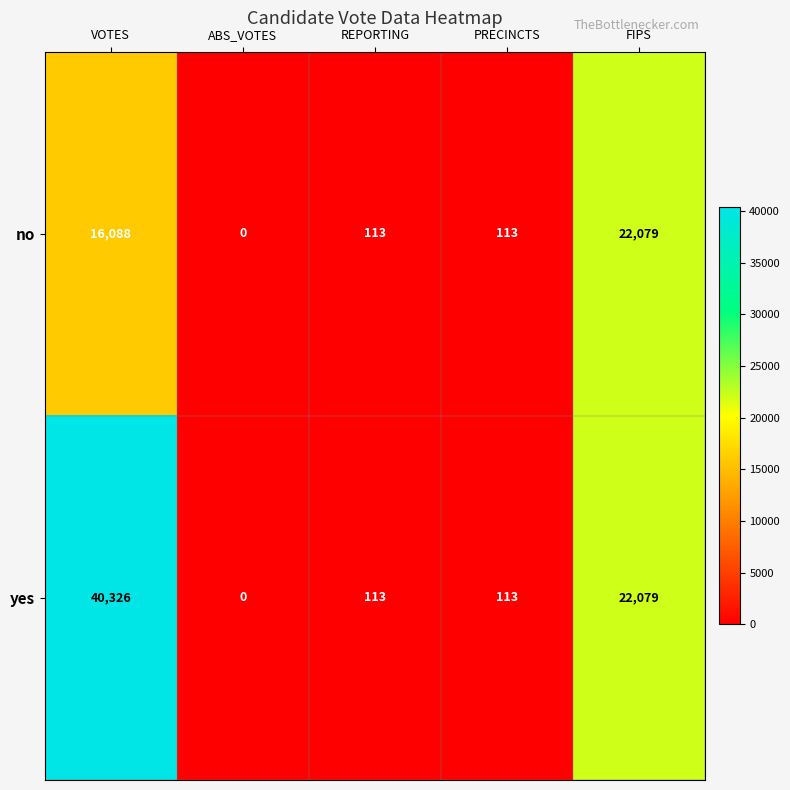

At which category does the chart reach its minimum across all series?

ABS_VOTES